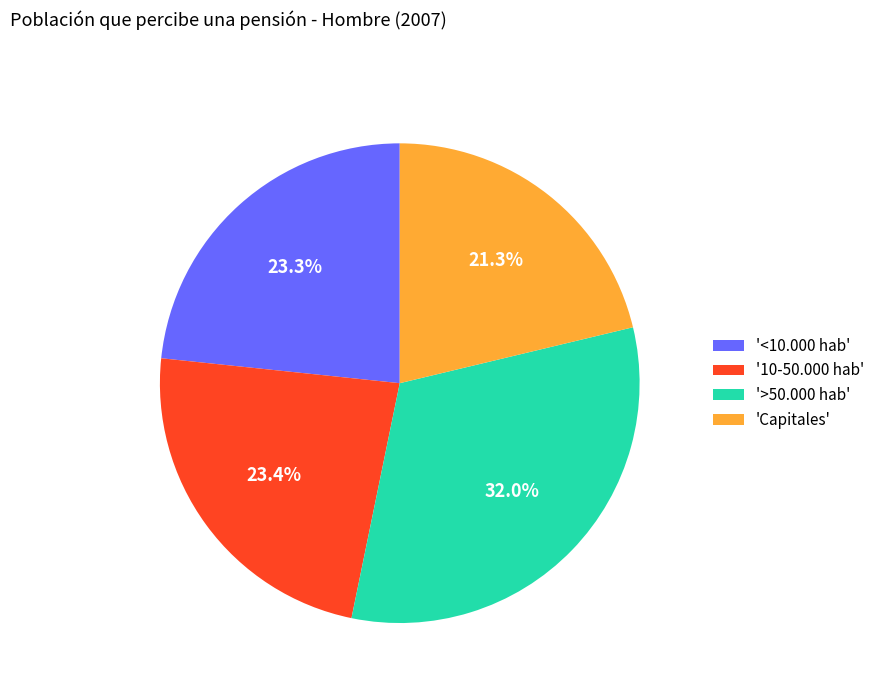

What is the largest slice in the pie chart?

'>50.000 hab'